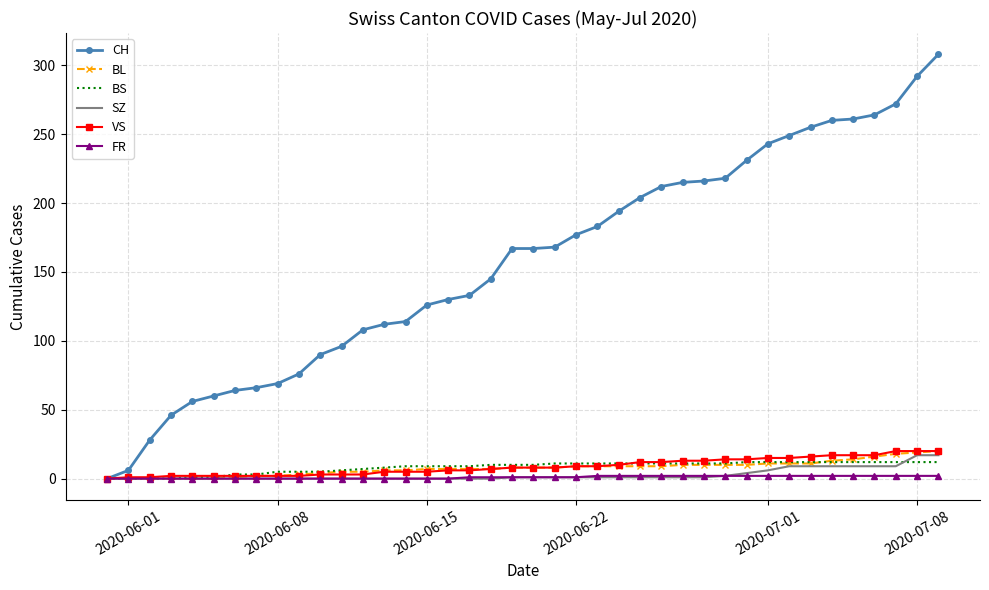

What is the average value of the BL series?

8